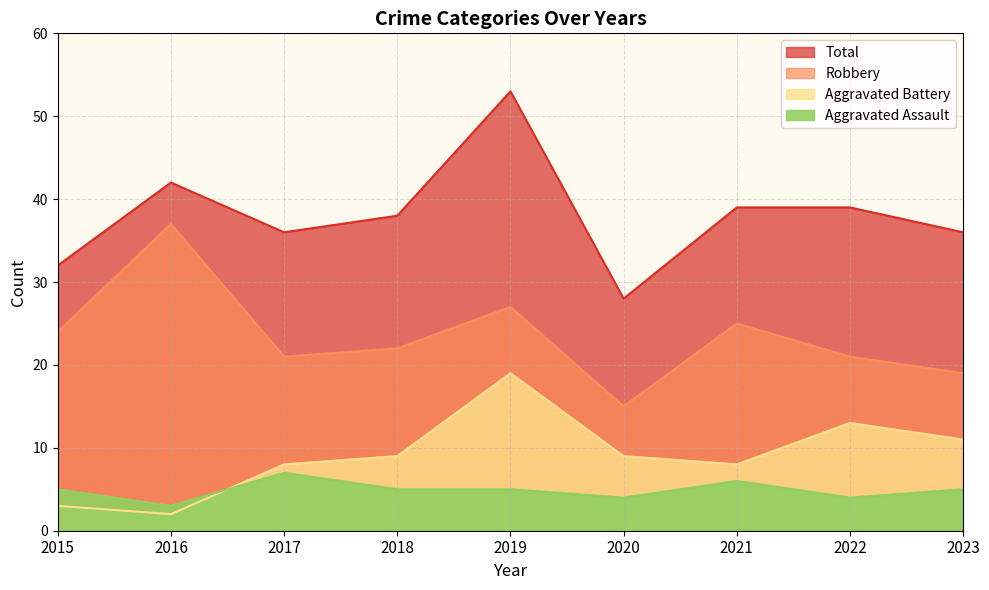

What is the difference between the maximum and minimum values in the Aggravated Battery series?

17